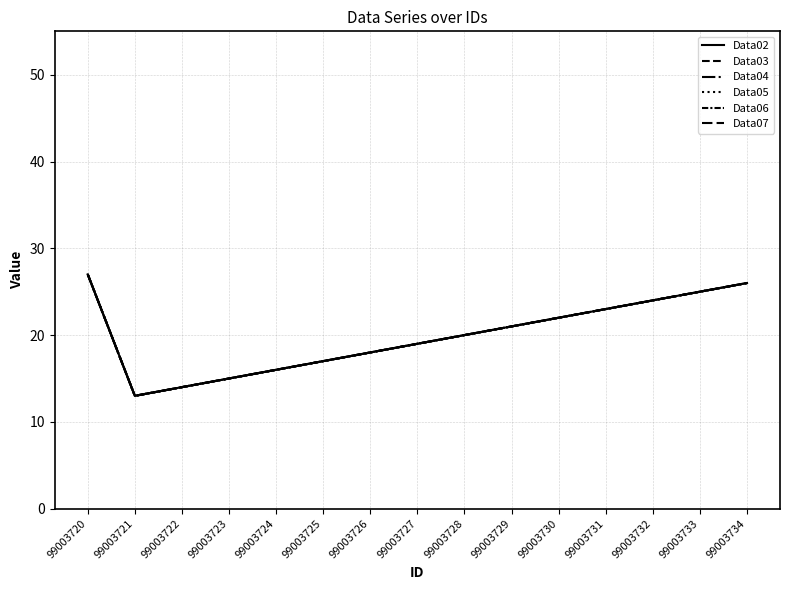

What is the difference between the maximum and second lowest values in the Data05 series?

13